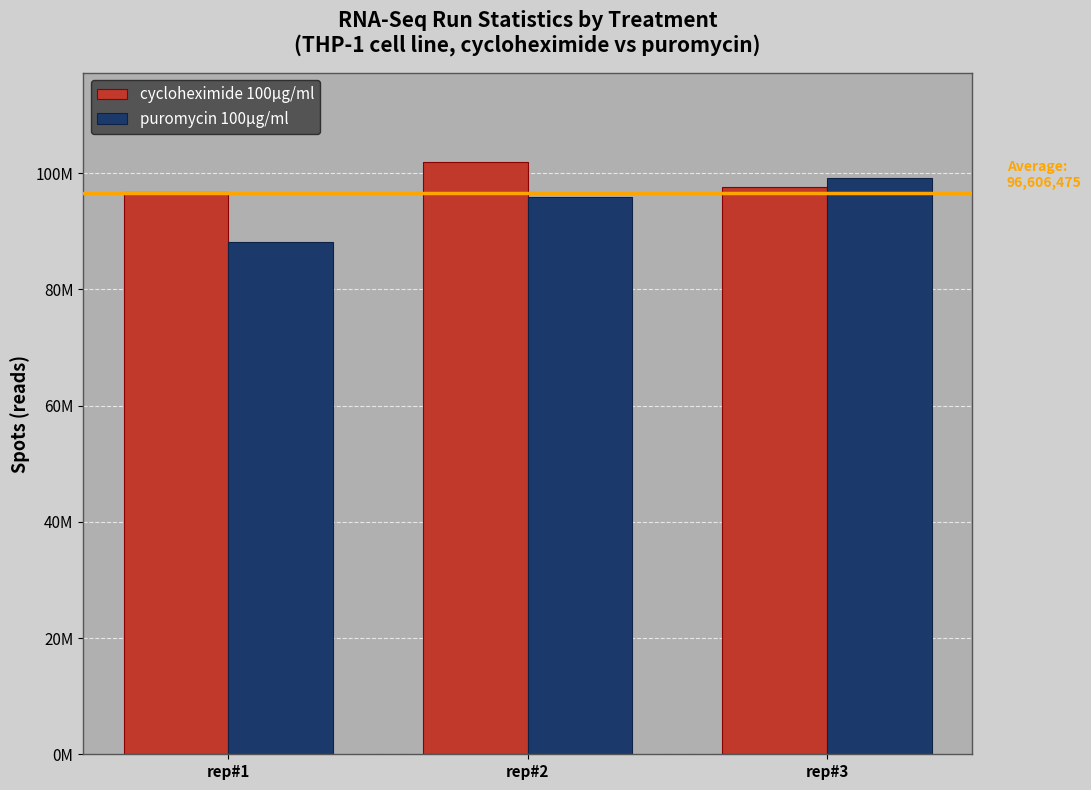

Which series has the widest spread of values?

puromycin 100µg/ml